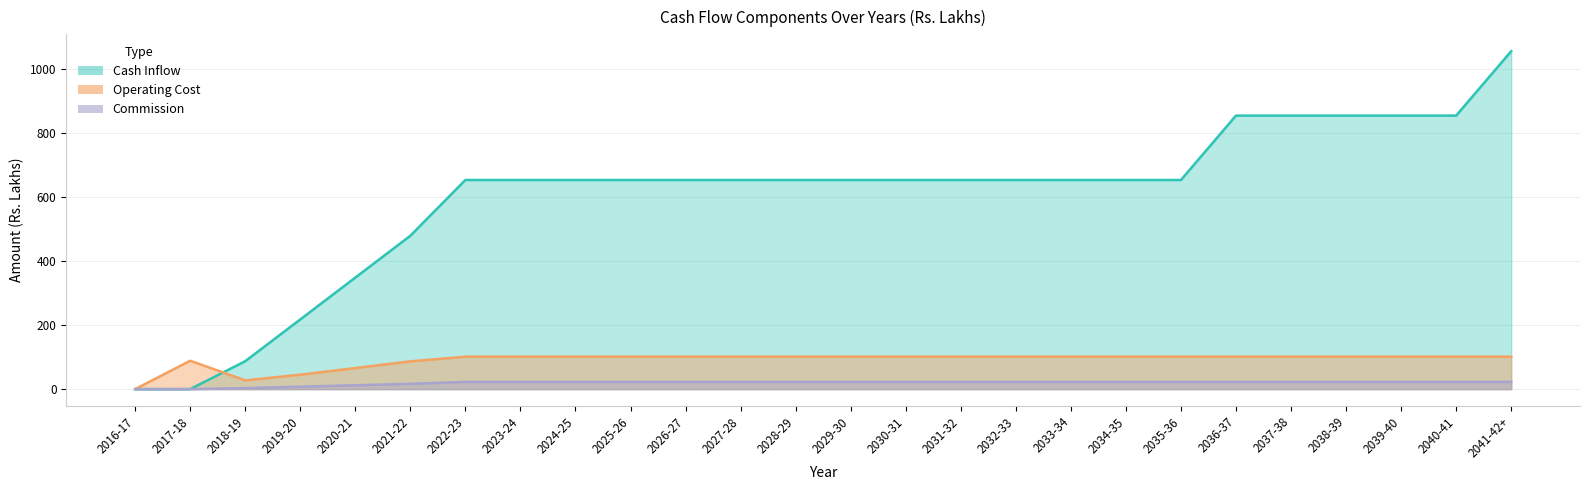

What is the label of the 2nd point from the left?

2017-18